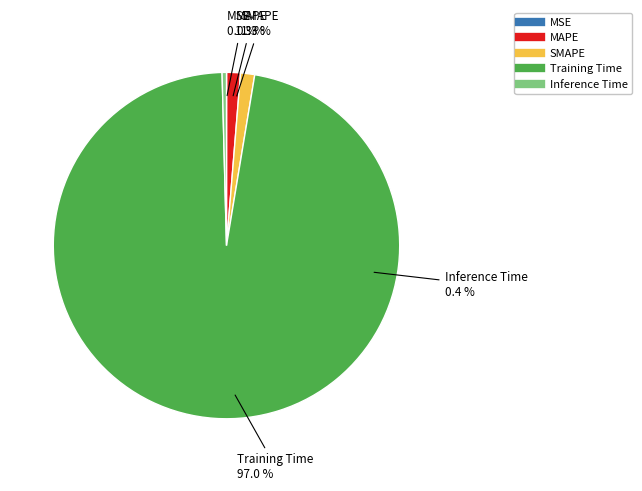

Which has a higher value, SMAPE or Training Time?

Training Time